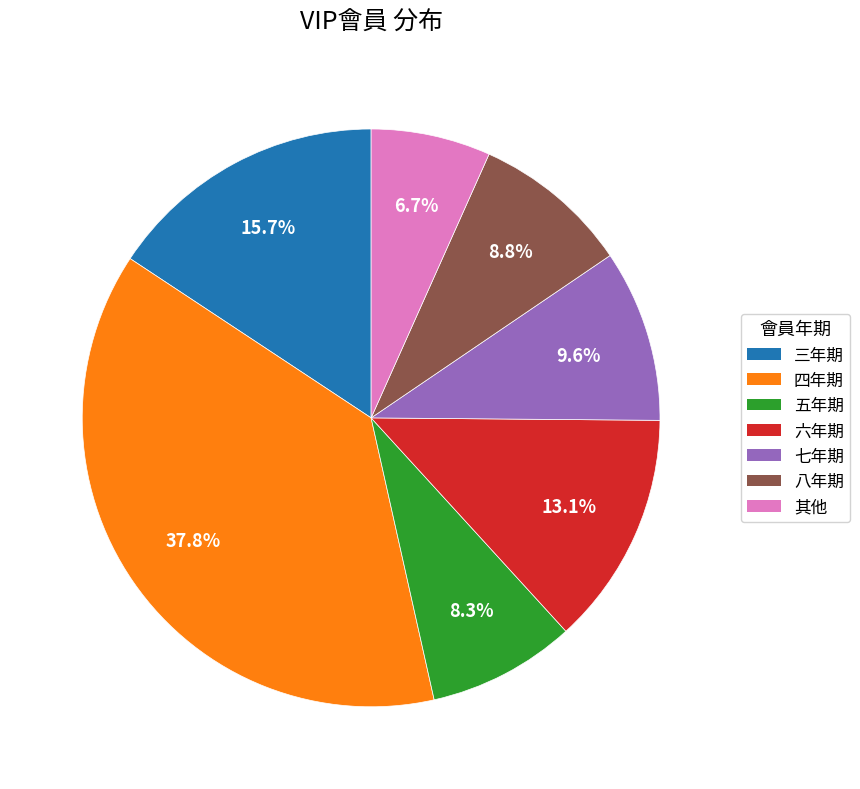

Combined, do 六年期 and 四年期 account for over 50%?

Yes